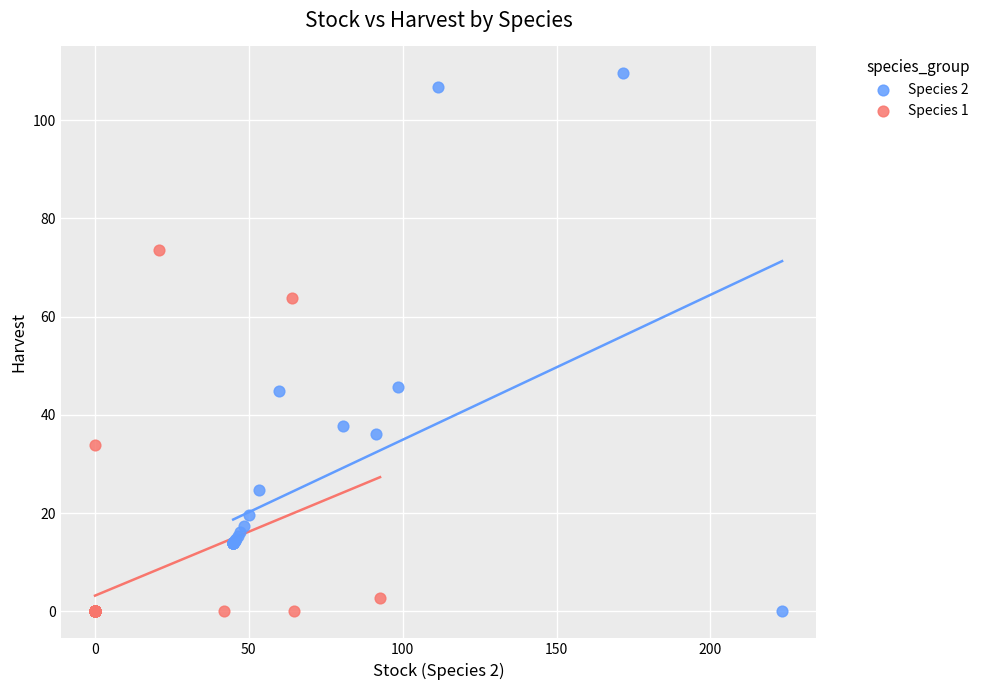

Which series has the widest spread of Y values?

Species 2